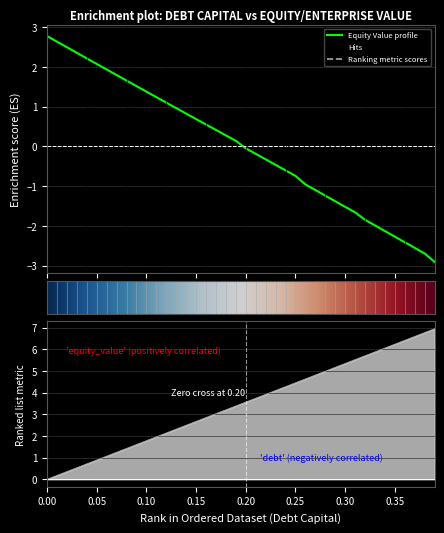

How many intersections are there between debt_capital and equity_value?

1